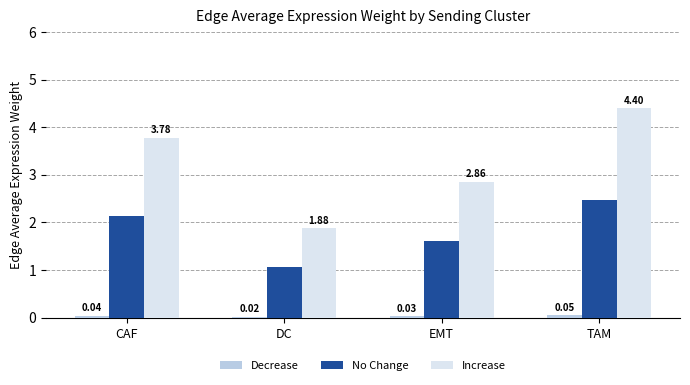

What is the average value of the No Change series?

1.8